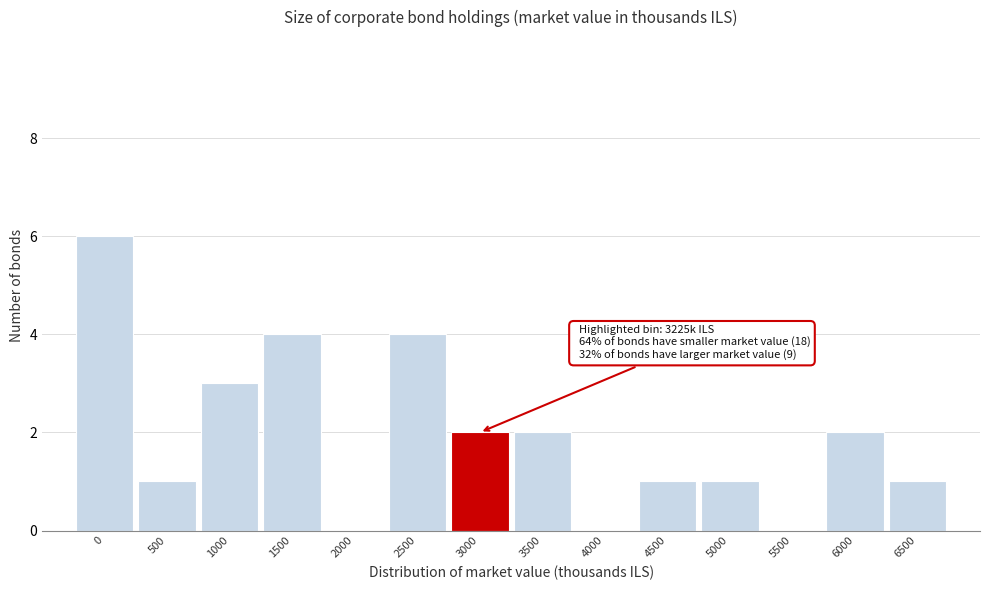

Reading left to right, list all the values displayed in this chart.

0=6	500=1	1000=3	1500=4	2000=0	2500=4	3000=2	3500=2	4000=0	4500=1	5000=1	5500=0	6000=2	6500=1